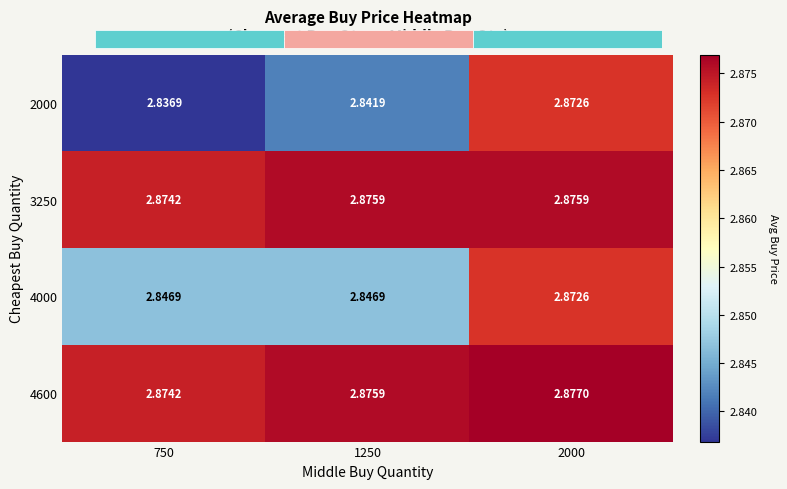

Is the value of 2000 at 1250 greater than the value of 4600 at 1250?

No